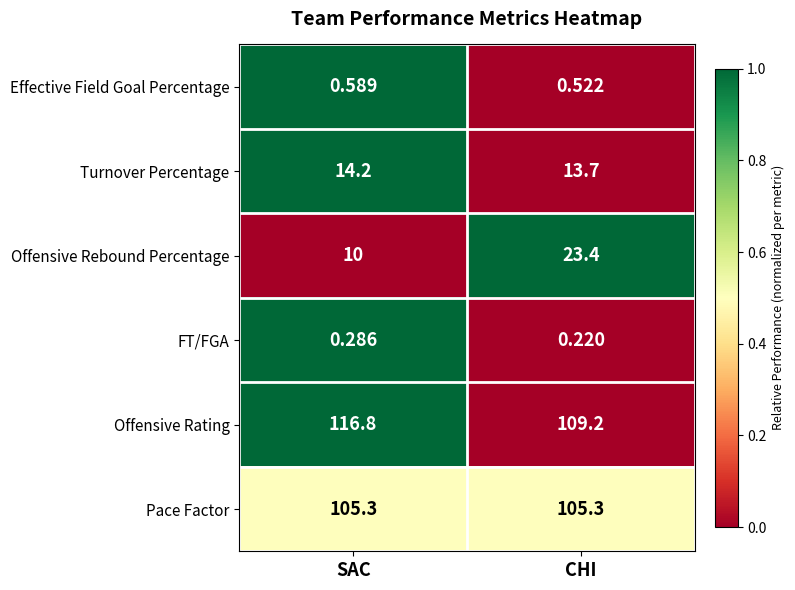

Count the number of data series in this chart.

6